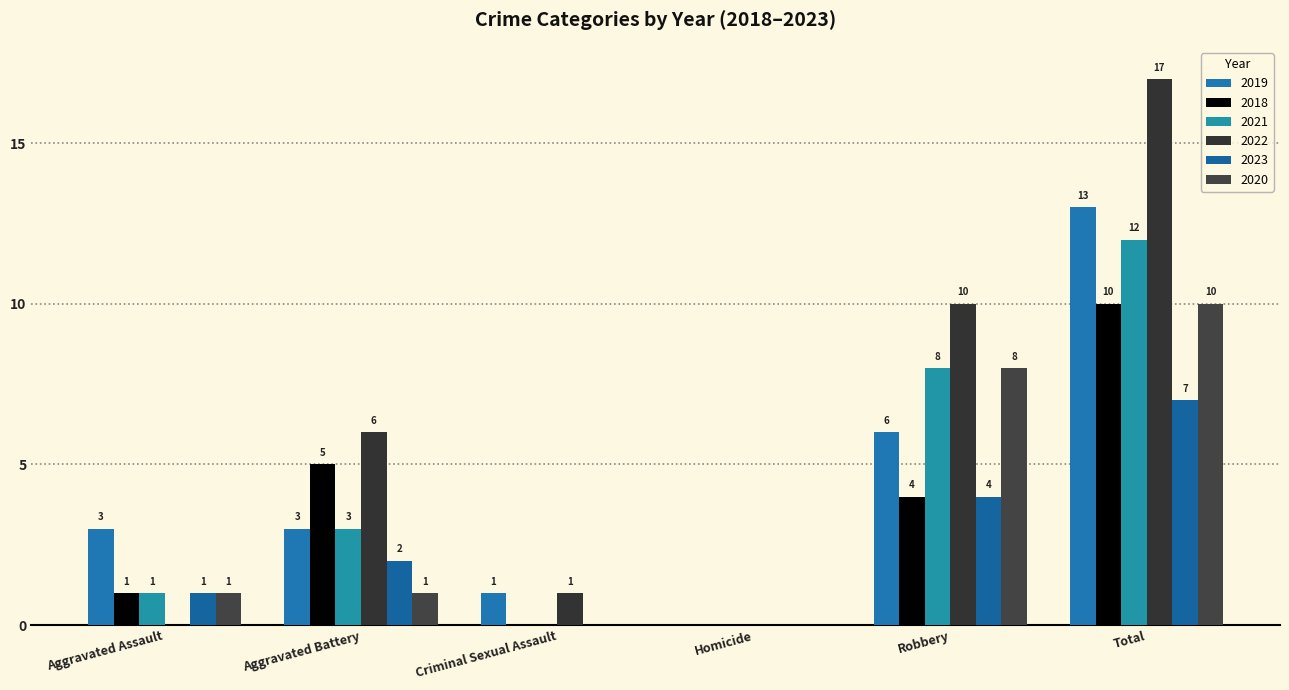

At which label does 2018 first exceed 4?

Aggravated Battery